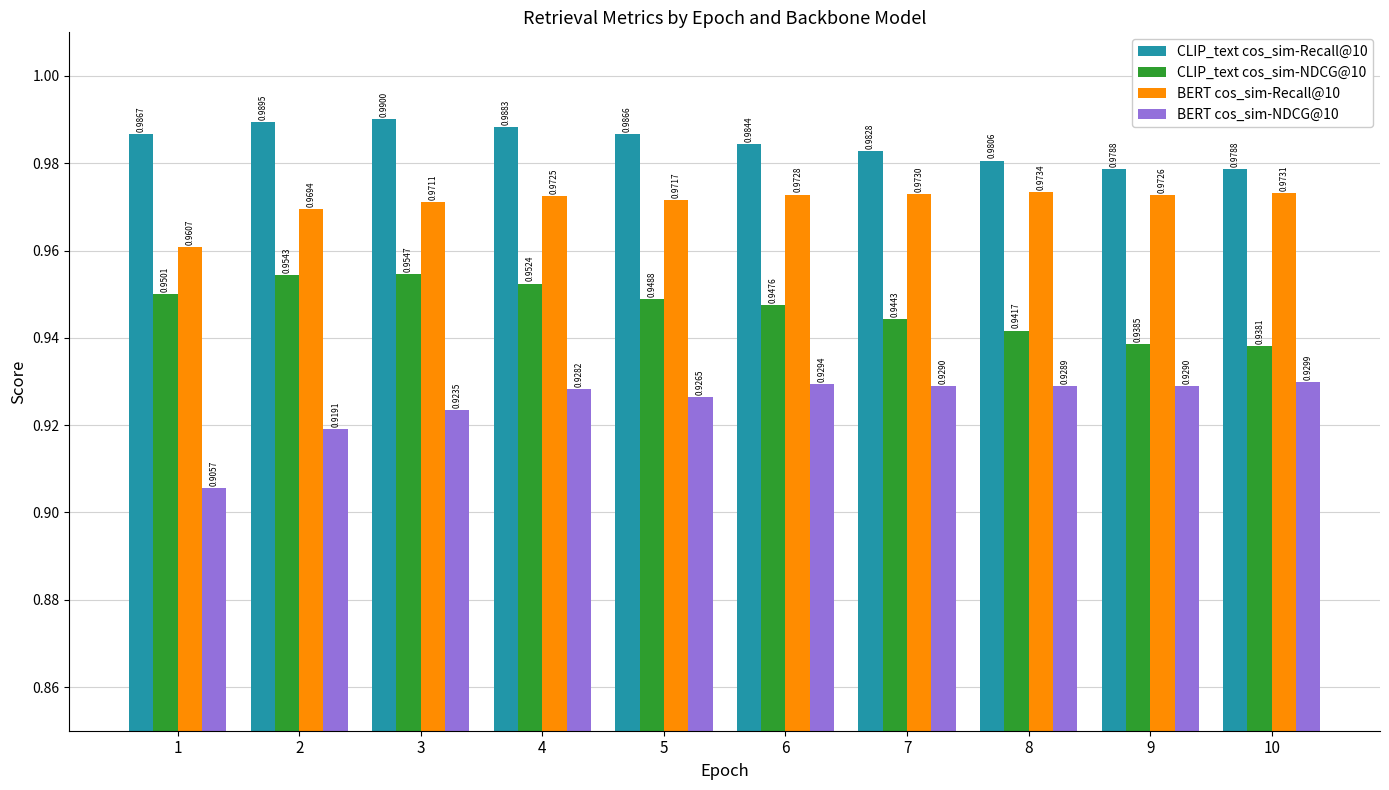

Which category has the lowest value across all series?

1